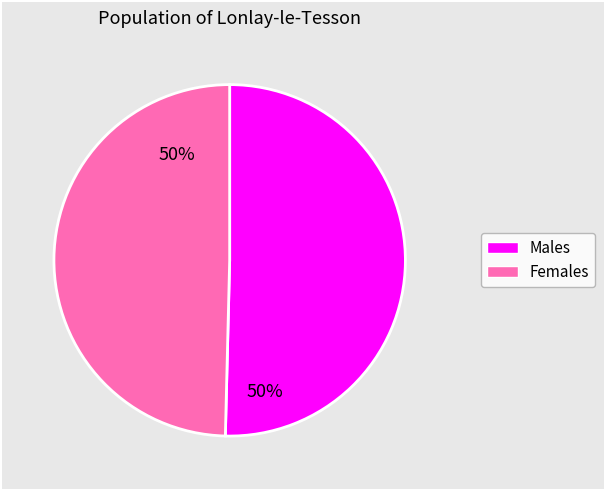

To the nearest percent, what is the average slice percentage?

50%